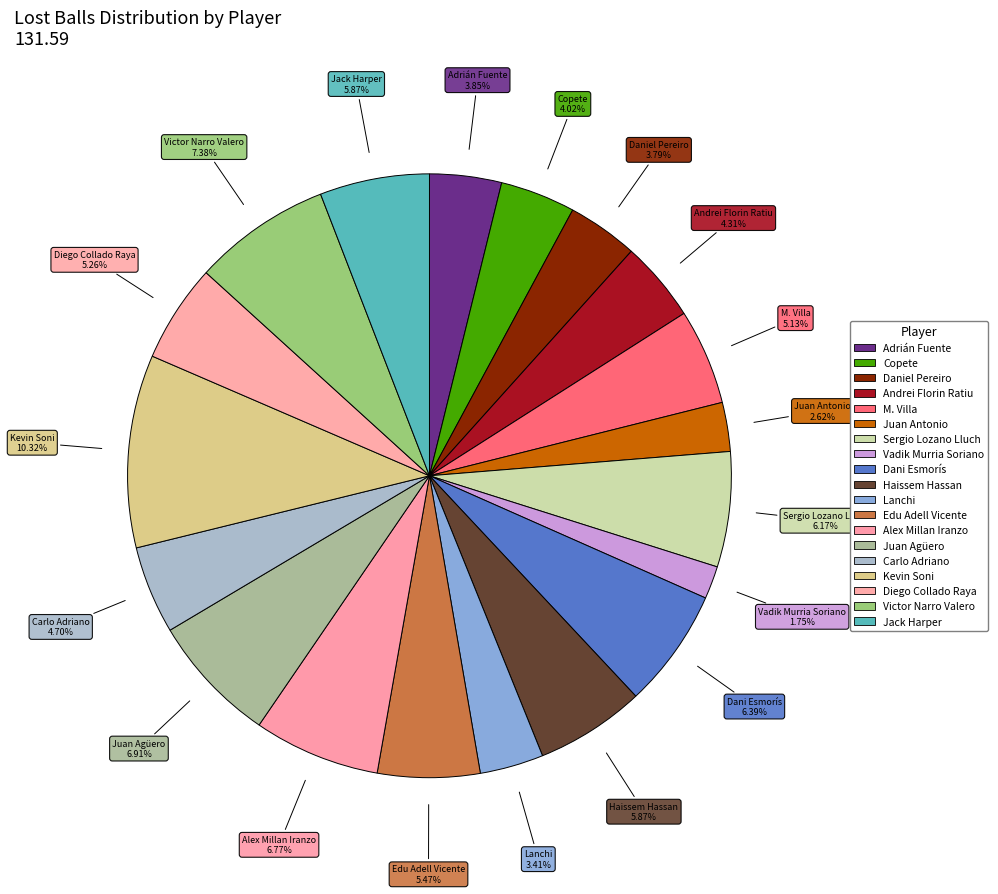

How many segments does this pie chart have?

19